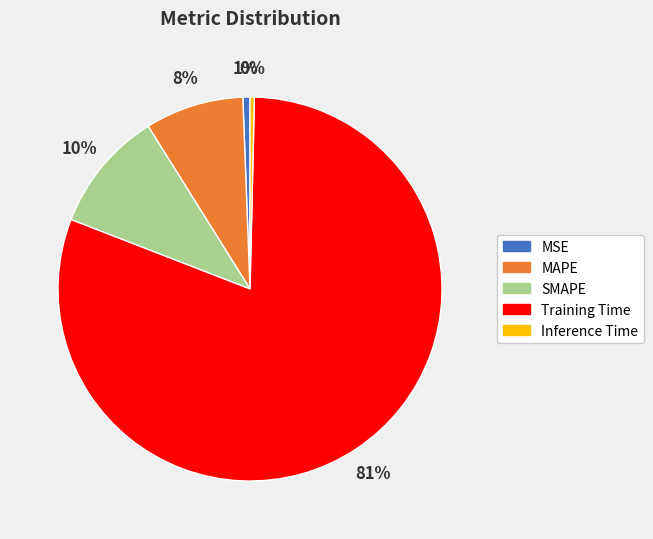

Which slice is the largest?

Training Time